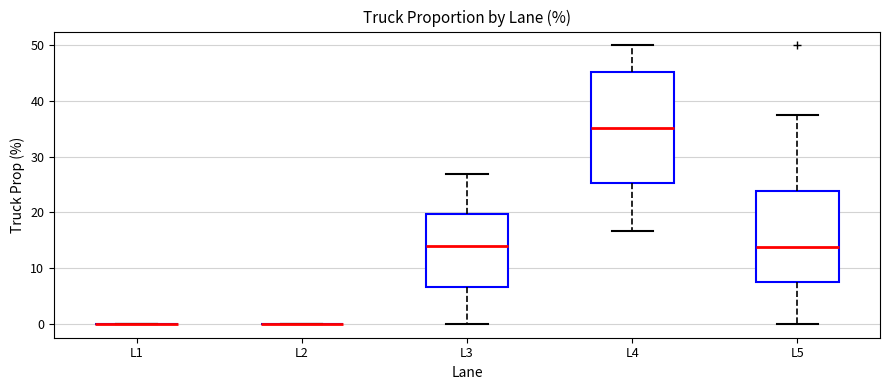

Reading left to right, transcribe this box plot: for each box, give where its median line is, the range the box spans, and where its two whiskers end, as read against the y-axis. The values are not printed on the chart, so give them approximately, as read against the axis.

L1: box collapsed to a line at 0, whiskers 0 to 0
L2: box collapsed to a line at 0, whiskers 0 to 0
L3: median 14, box 7 to 20, whiskers 0 to 27
L4: median 35, box 25 to 45, whiskers 17 to 50
L5: median 14, box 8 to 24, whiskers 0 to 38